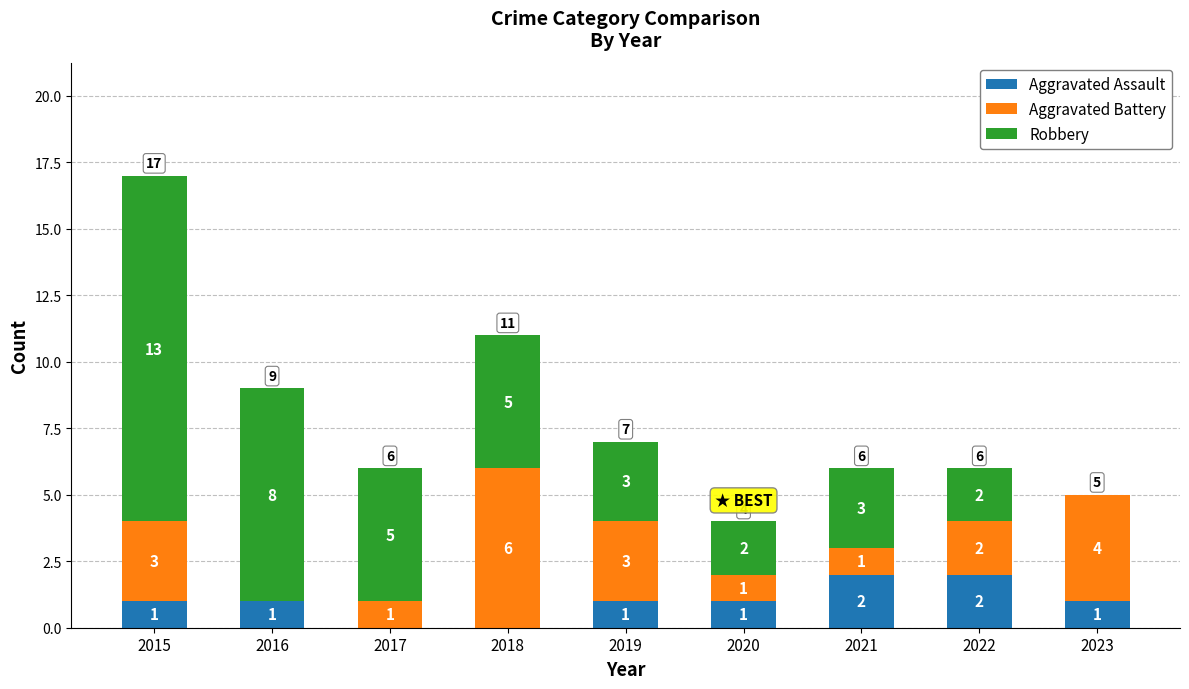

How many series are shown in this chart?

3